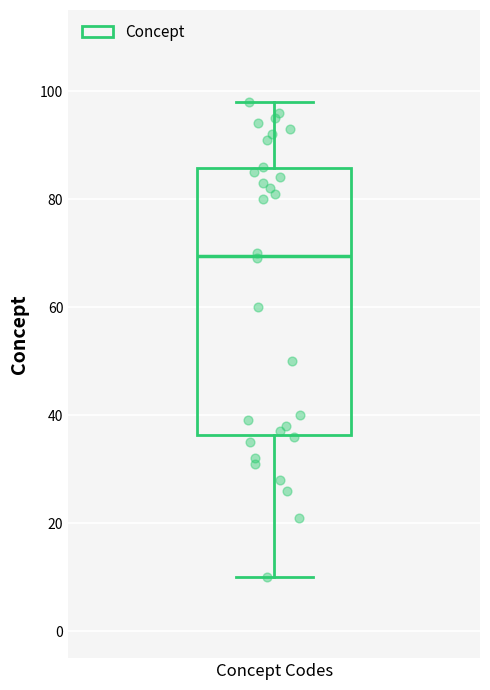

Transcribe this box plot: give where the median line is, the range the box spans, and where the two whiskers end, as read against the y-axis. The values are not printed on the chart, so give them approximately, as read against the axis.

median 70, box 36 to 86, whiskers 10 to 98